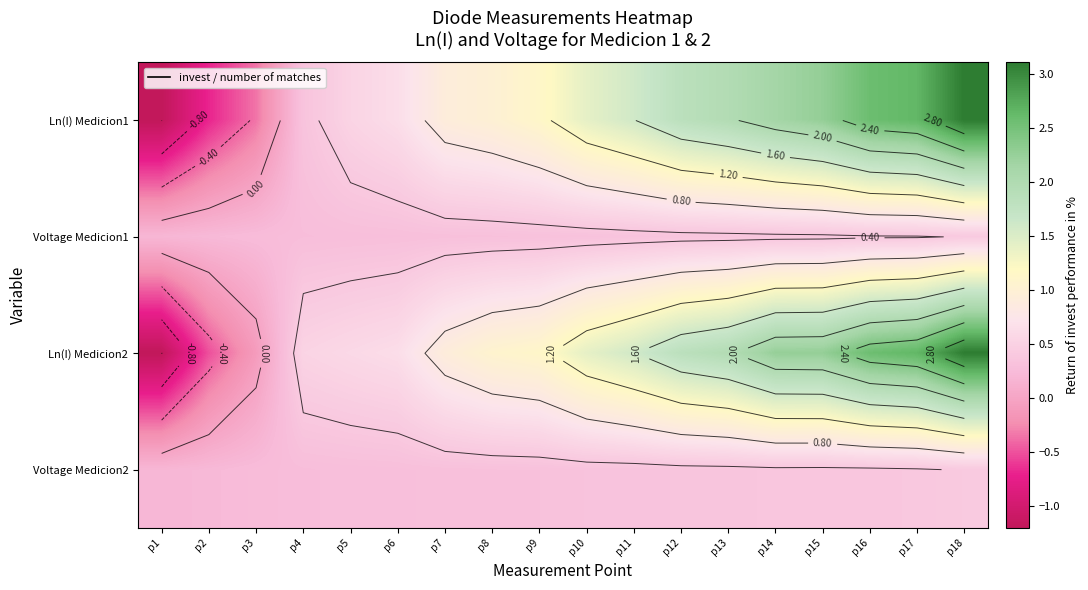

Is it true that Ln(I) Medicion1 equals 2.6 at p16?

True